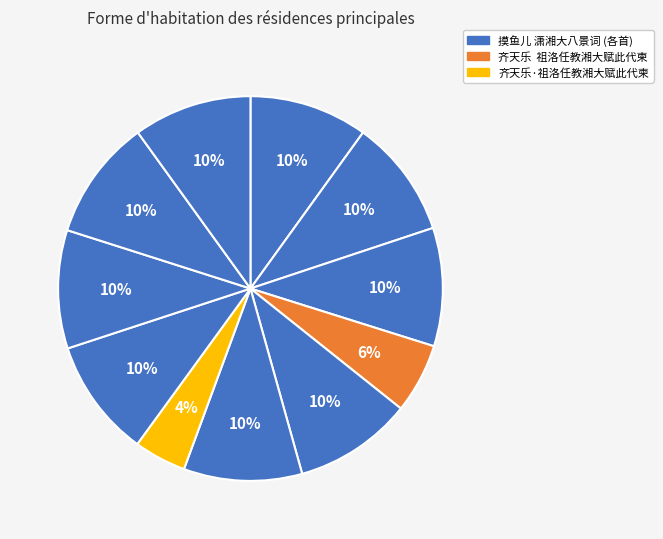

Which category has the smallest portion of the pie?

齐天乐·祖洛任教湘大赋此代柬